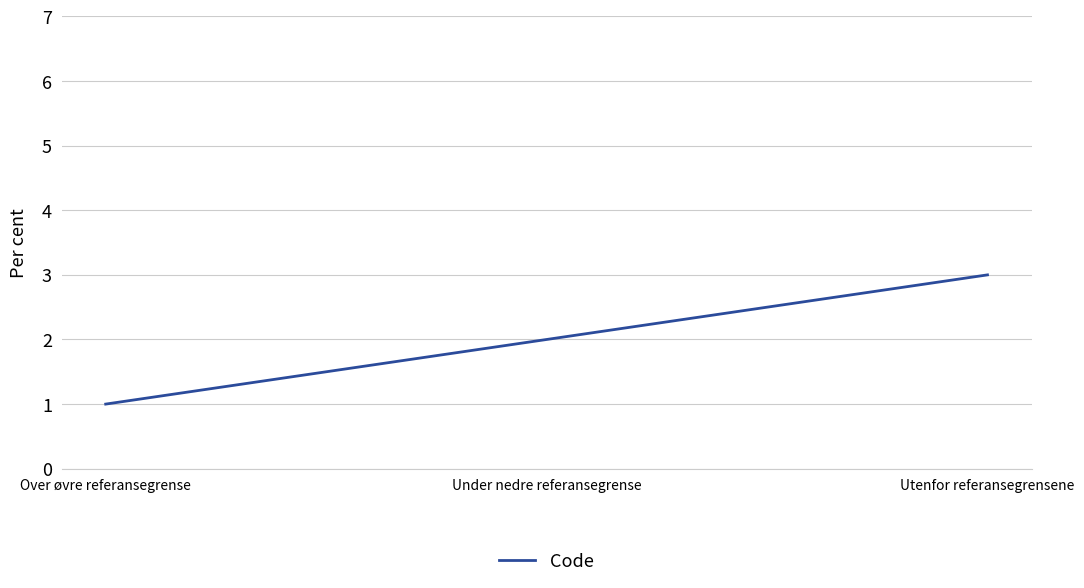

What is the change in value from Over øvre referansegrense to Utenfor referansegrensene?

+2